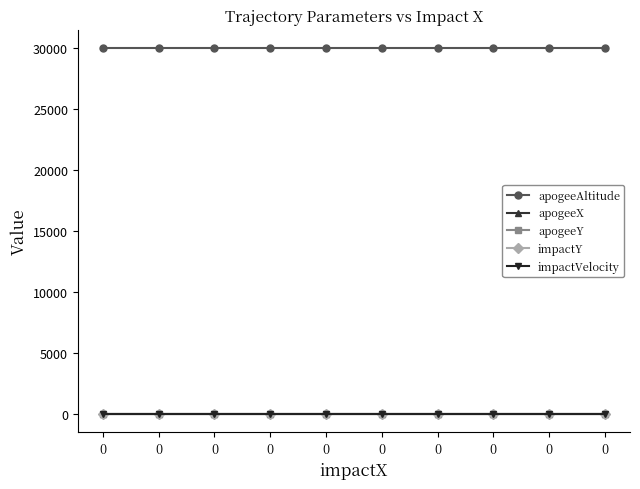

Rank the series at 0 from lowest to highest value.

apogeeX, apogeeY, impactY, impactVelocity, apogeeAltitude